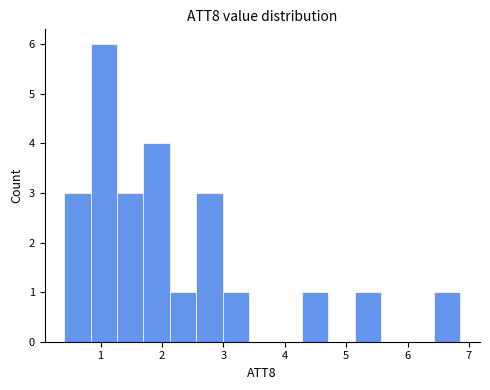

Reading left to right, transcribe this chart: for each bar, give the range it covers on the x-axis and its height. Neither the bar edges nor the heights are printed on the chart, so give them approximately, as read against the axes.

0.4 to 0.8: 3
0.8 to 1.3: 6
1.3 to 1.7: 3
1.7 to 2.1: 4
2.1 to 2.6: 1
2.6 to 3.0: 3
3.0 to 3.4: 1
3.4 to 3.8: 0
3.8 to 4.3: 0
4.3 to 4.7: 1
4.7 to 5.1: 0
5.1 to 5.6: 1
5.6 to 6.0: 0
6.0 to 6.4: 0
6.4 to 6.9: 1